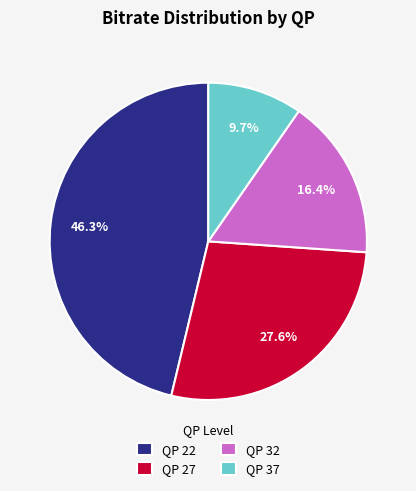

Approximately how many times larger is the value at QP 32 compared to QP 22?

0.4